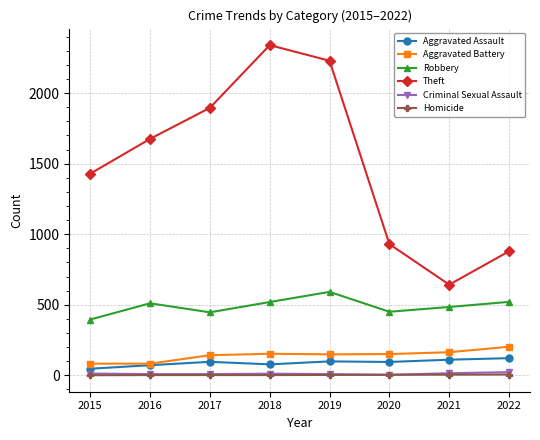

What is the average value of the Homicide series?

2